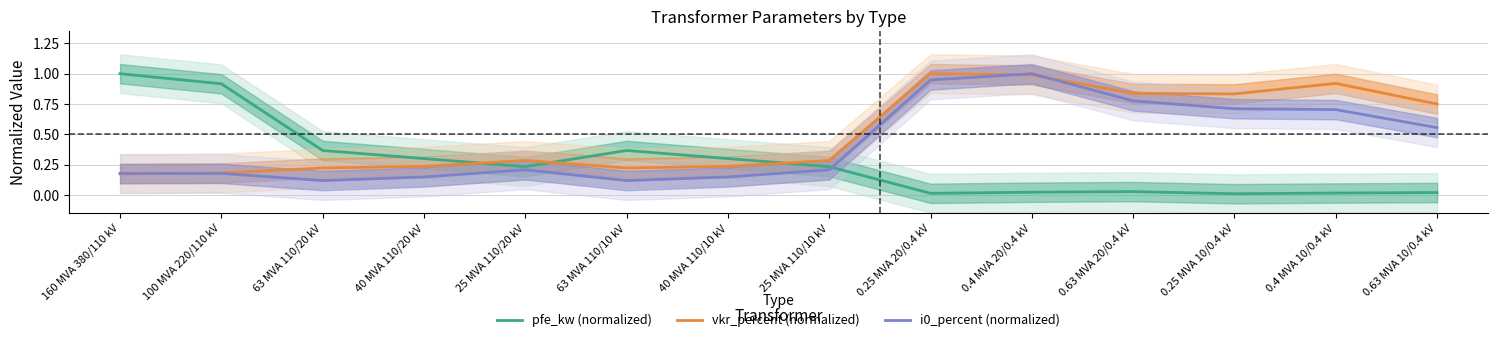

Where is the first local minimum for i0_percent (normalized)?

63 MVA 110/20 kV